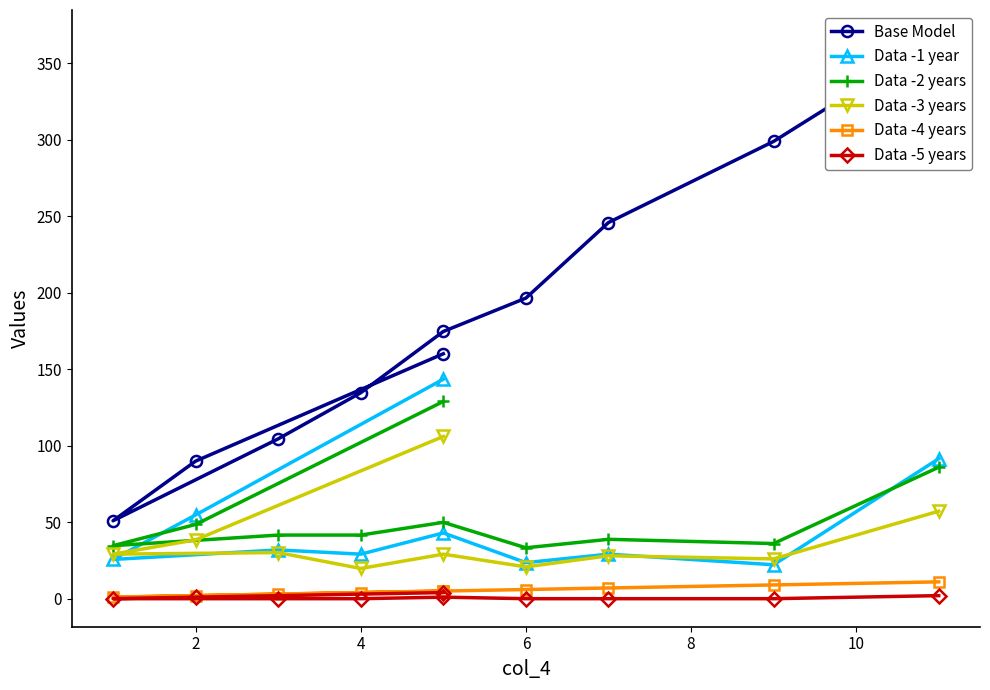

What is the difference between the maximum and second lowest values in the Data -5 years series?

4.0